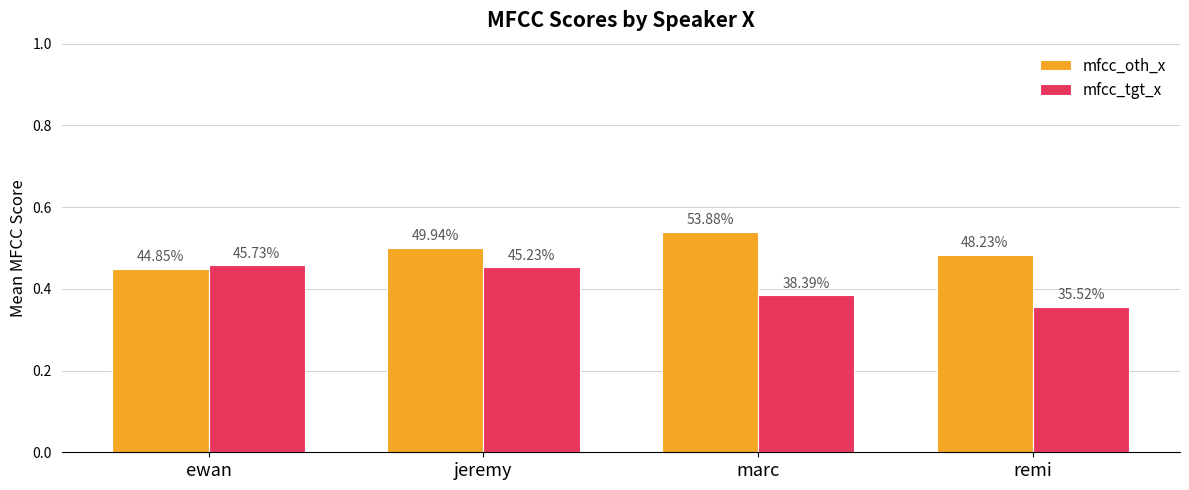

Which series has the widest spread of values?

mfcc_tgt_x